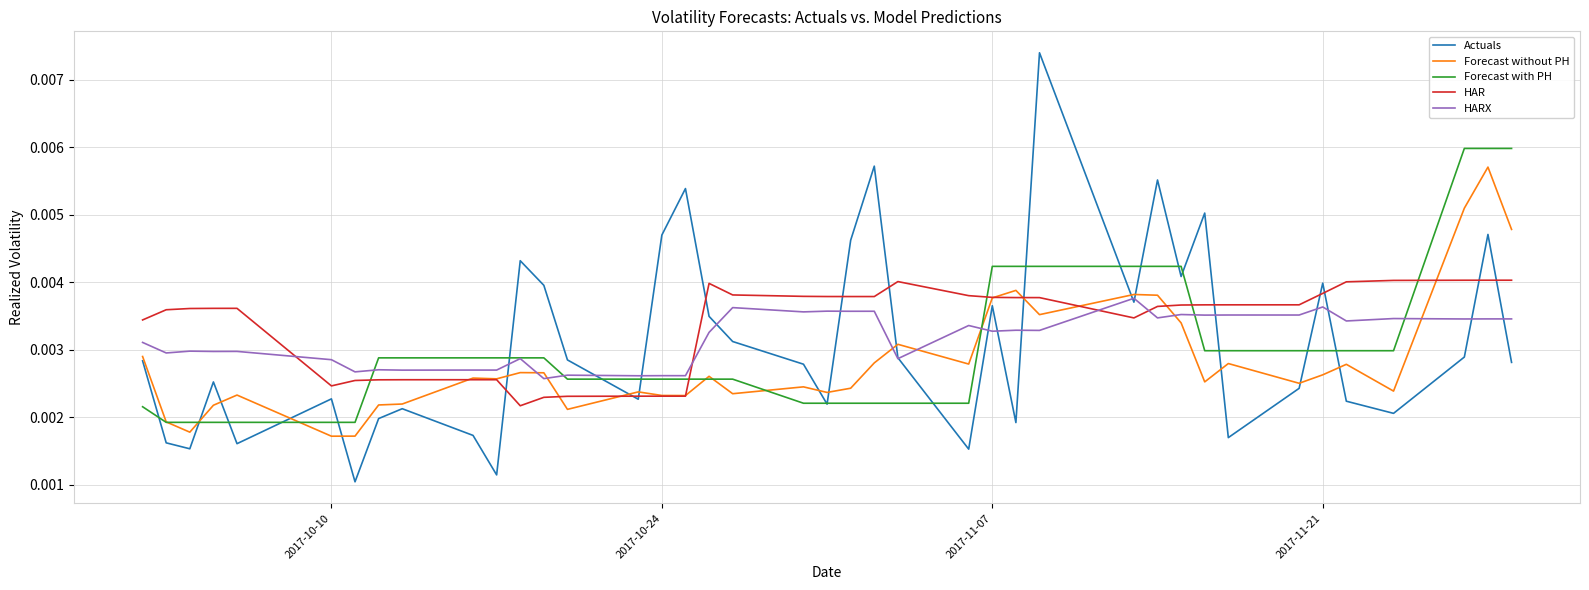

Which series ends up on top after the final intersection of Actuals and Forecast with PH?

Forecast with PH